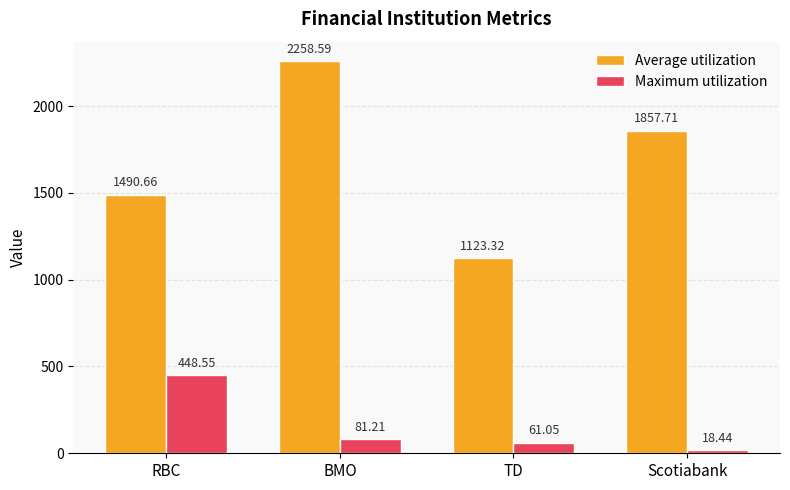

What is the spread (max minus min) of values at BMO?

2177.4